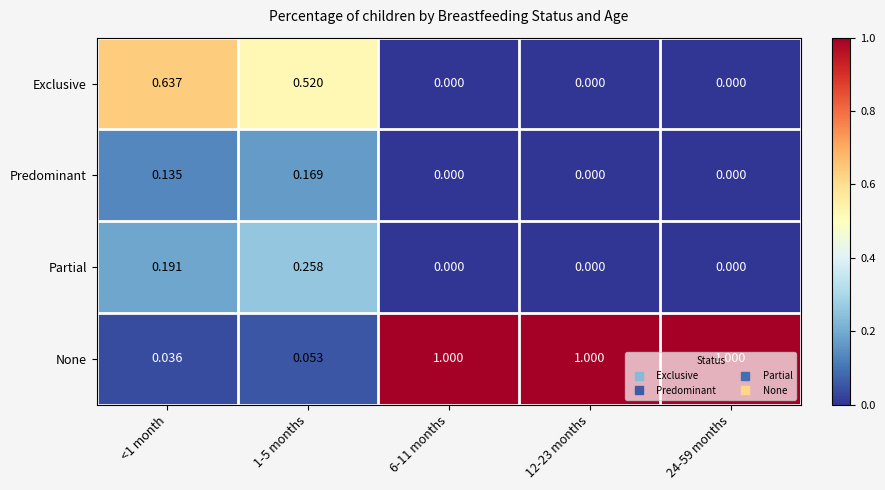

Which series has the widest spread of values?

None